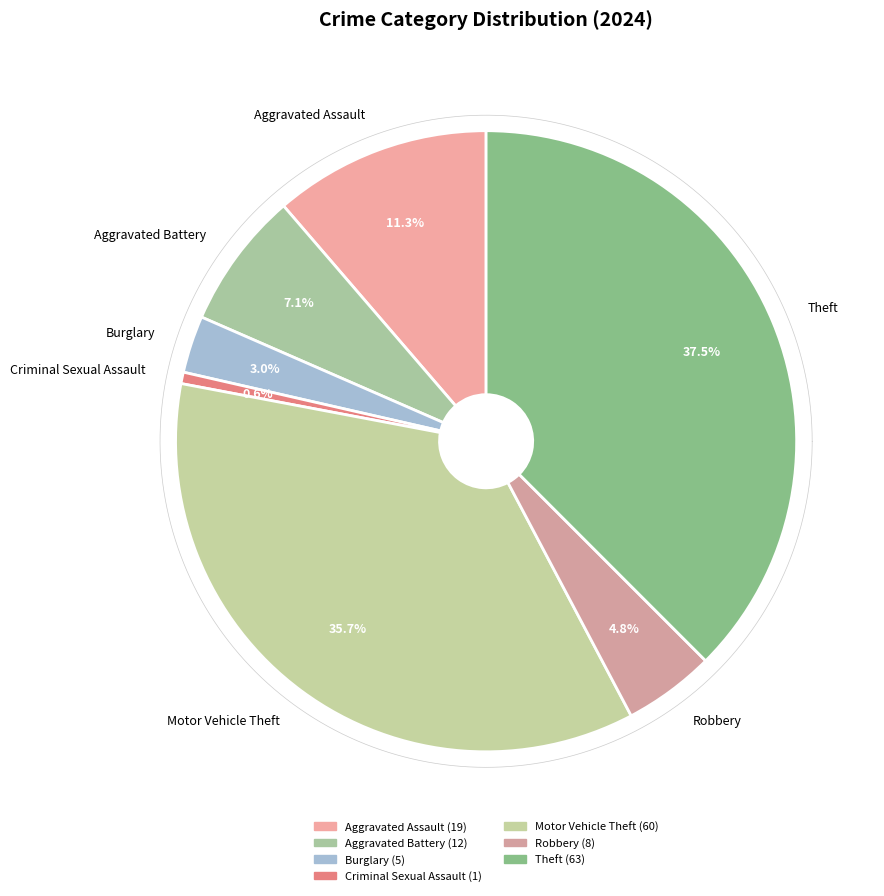

To the nearest percent, what is the combined percentage of Burglary and Robbery?

8%